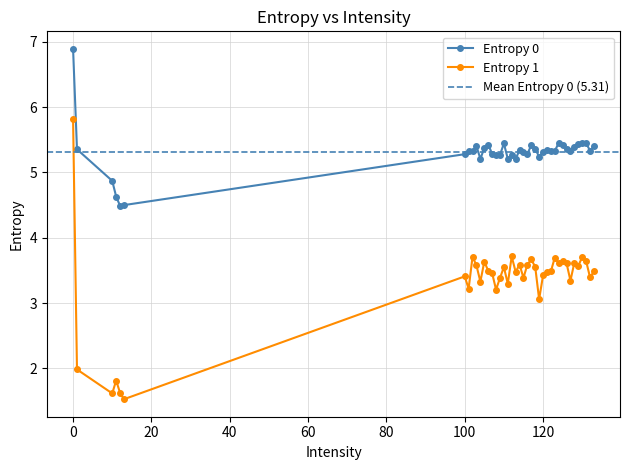

True or false: Entropy 1 has more than 2 interior local peaks.

True